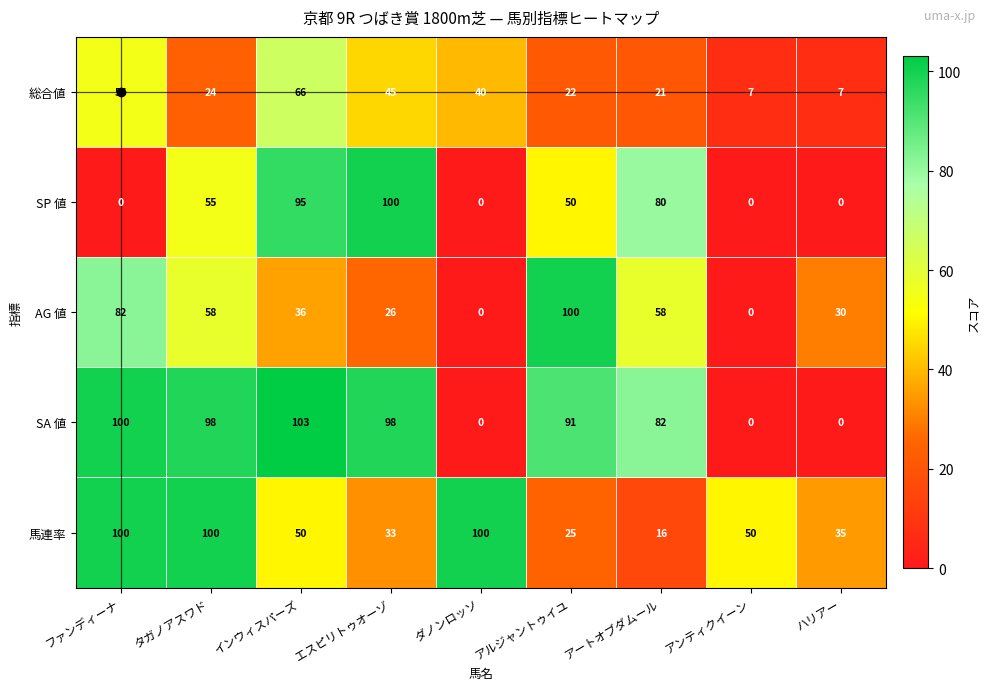

How many data points does each series have?

9